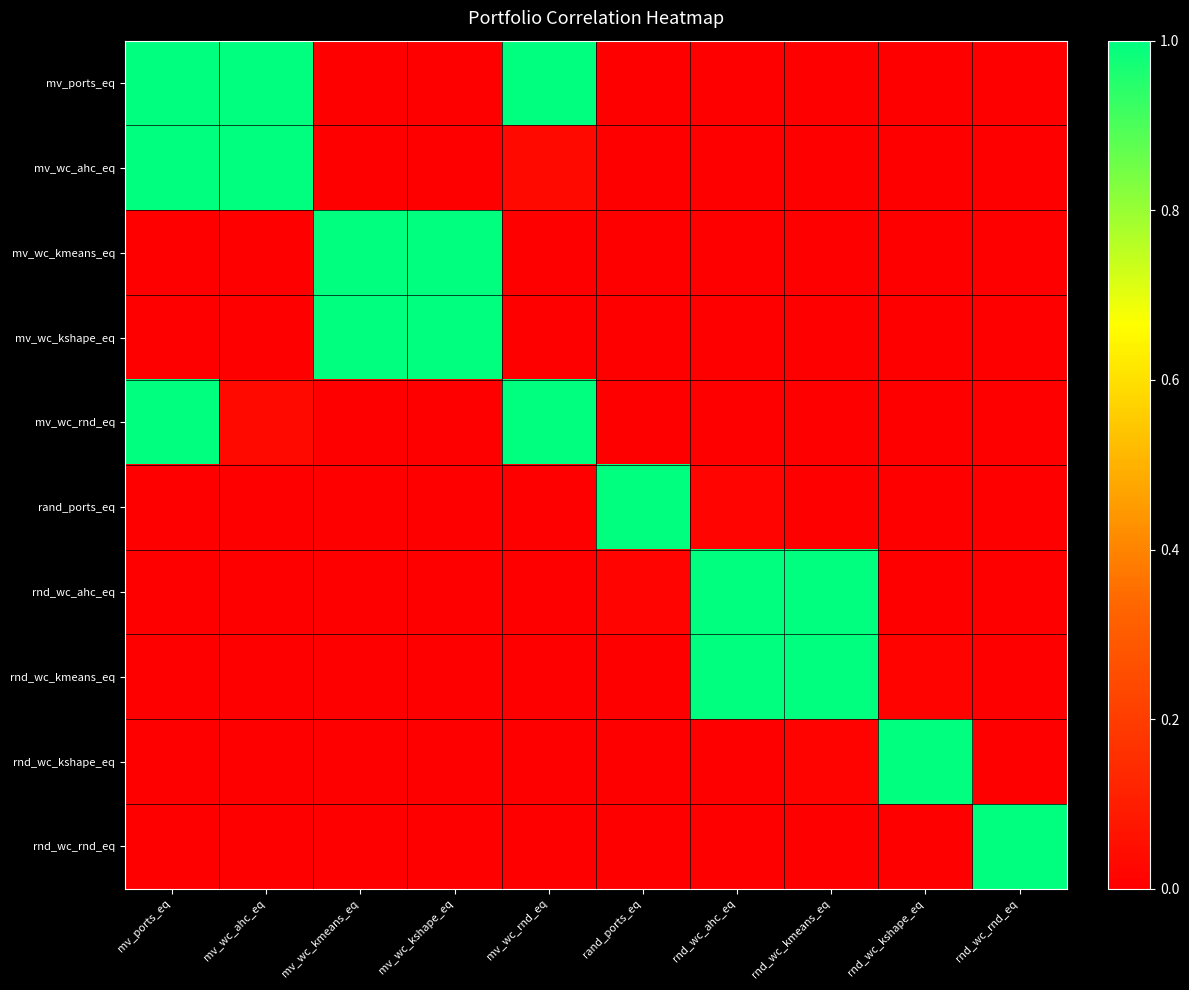

At which category is the sum across all series the highest?

mv_ports_eq